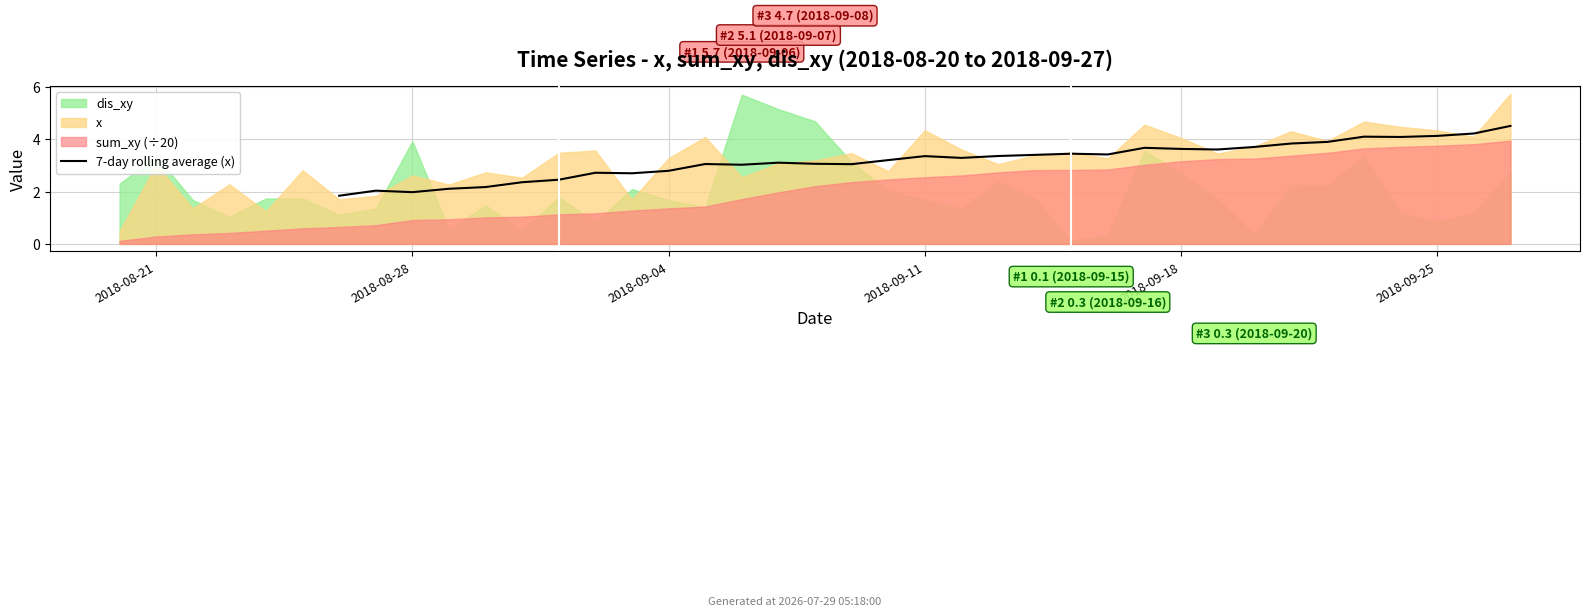

True or false: the data shows 2.4 at 11.

True